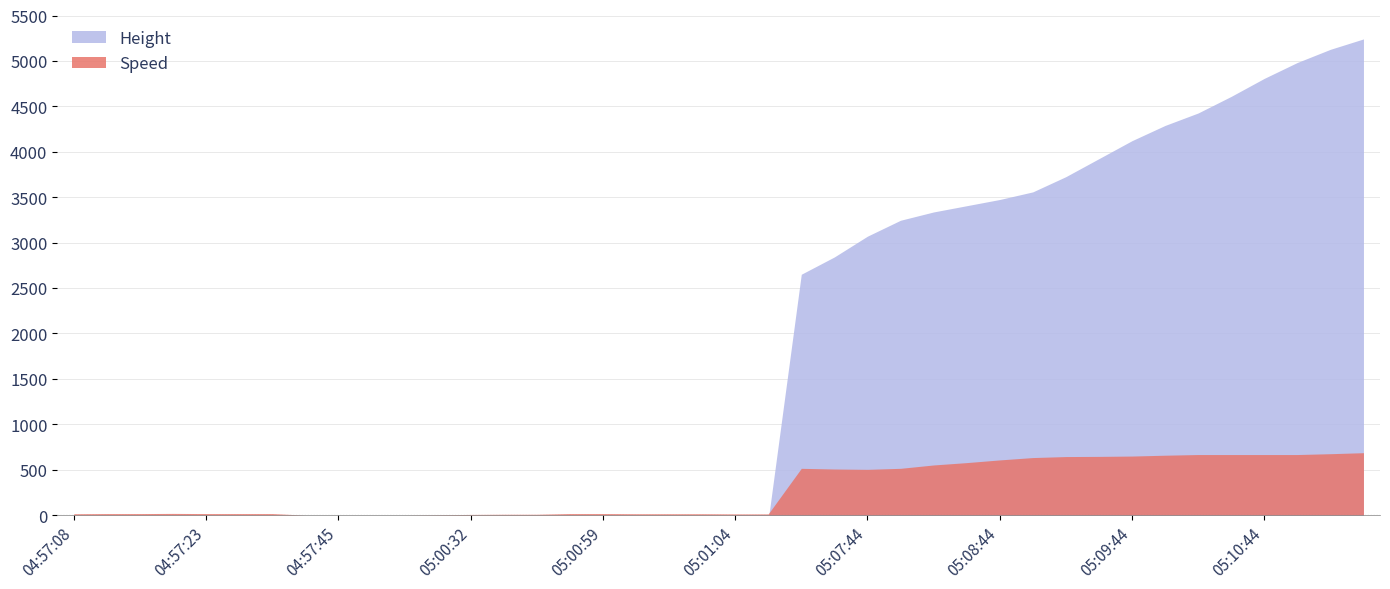

What is the label of the 31st point from the left?

05:09:14